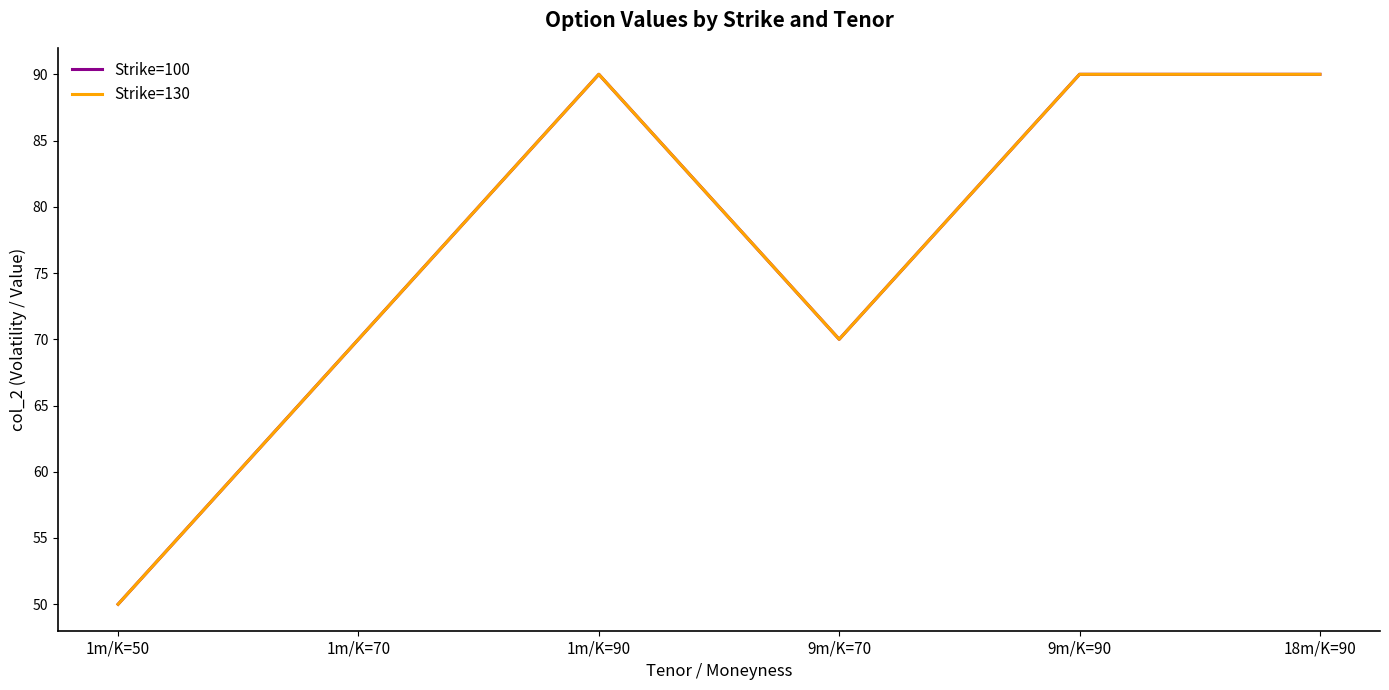

Does the chart display data point markers on the line(s)?

No